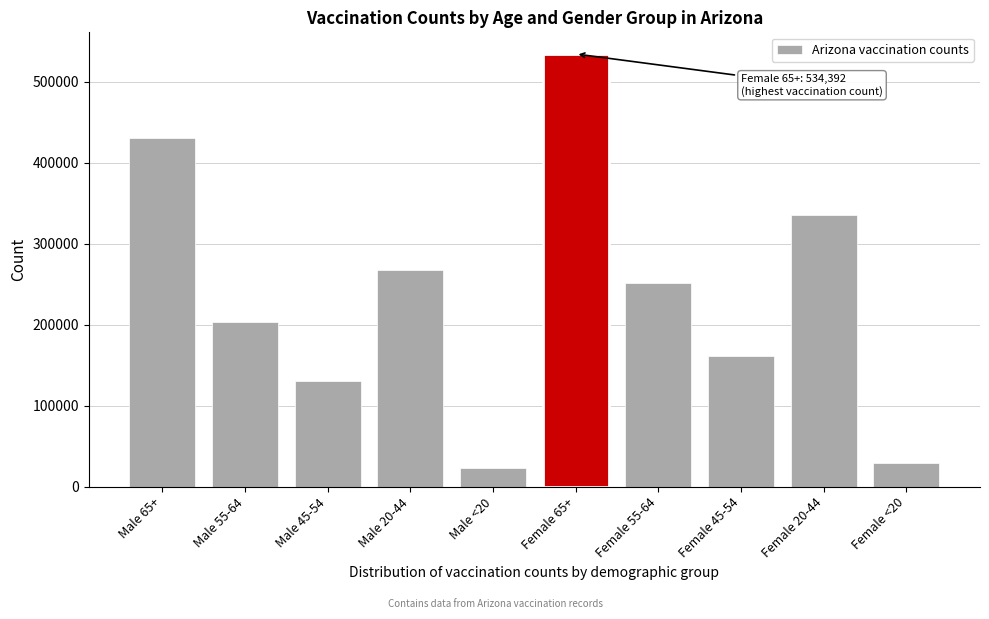

Reading left to right, what are all the values shown in this chart?

Male 65+=431141	Male 55-64=203383	Male 45-54=130730	Male 20-44=267837	Male <20=23494	Female 65+=534392	Female 55-64=251671	Female 45-54=161839	Female 20-44=335218	Female <20=29024